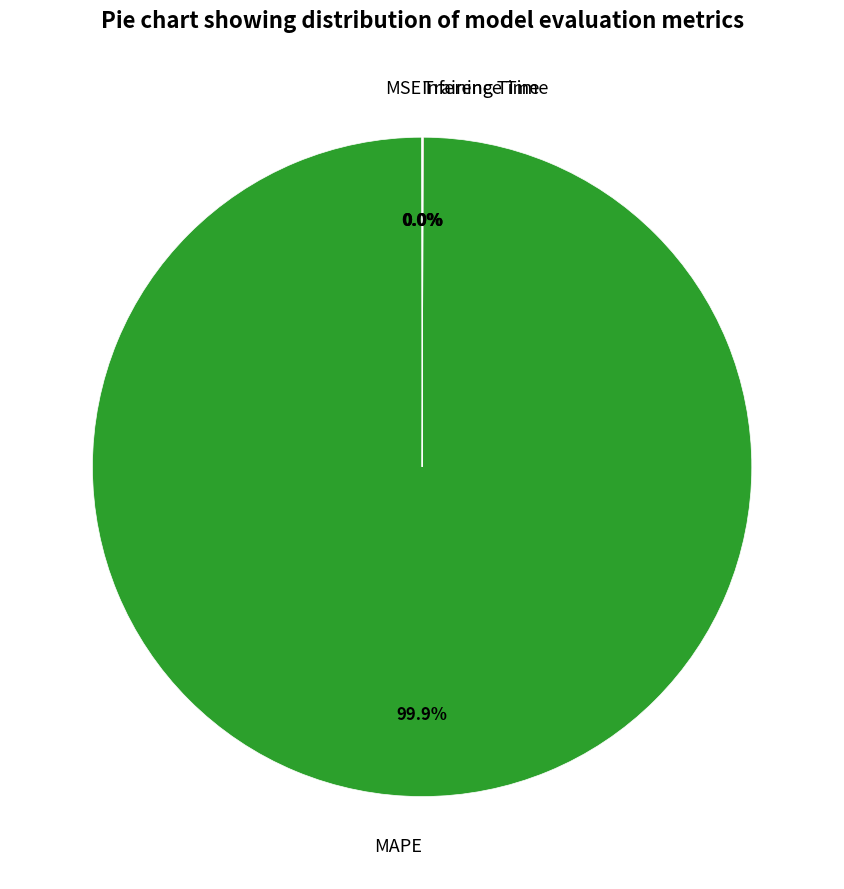

Which category has the biggest portion of the pie?

MAPE